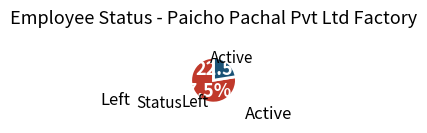

Does any single category account for the majority?

Yes